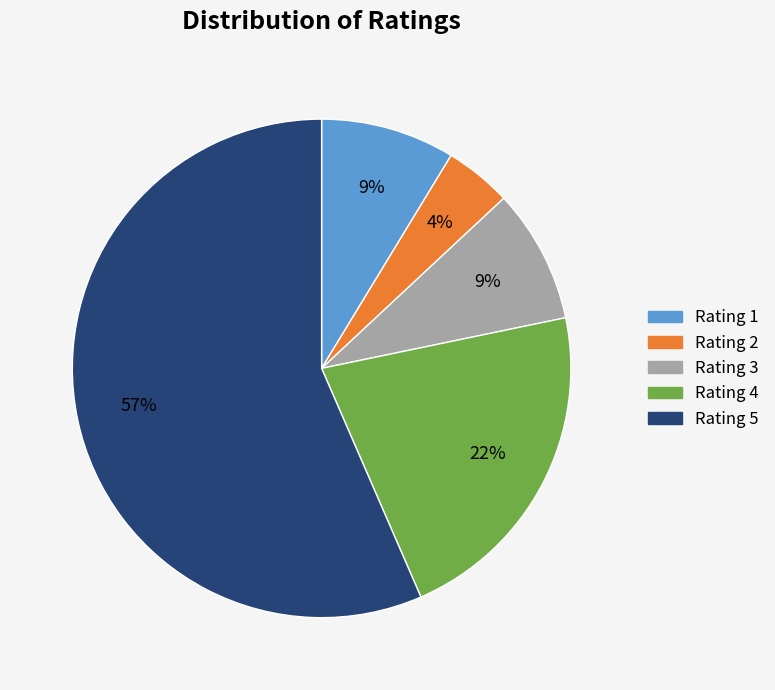

To the nearest percent, what is the average slice percentage?

20%